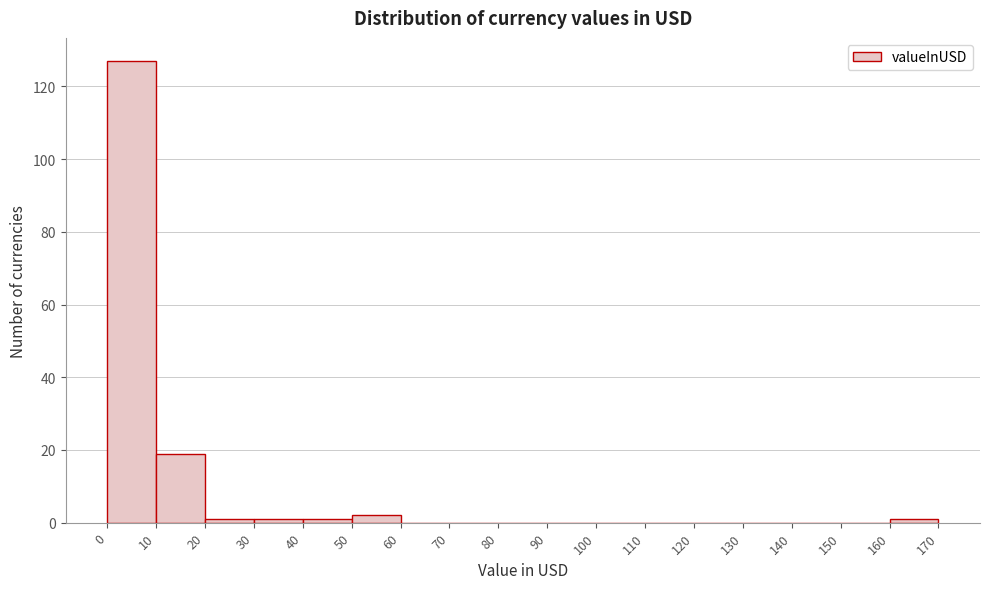

Reading left to right, transcribe this chart: for each bar, give the range it covers on the x-axis and its height. The values are not printed on the chart, so give them approximately, as read against the axis.

0 to 10: 128
10 to 20: 20
20 to 30: under 2
30 to 40: under 2
40 to 50: under 2
50 to 60: 2
60 to 70: 0
70 to 80: 0
80 to 90: 0
90 to 100: 0
100 to 110: 0
110 to 120: 0
120 to 130: 0
130 to 140: 0
140 to 150: 0
150 to 160: 0
160 to 170: under 2